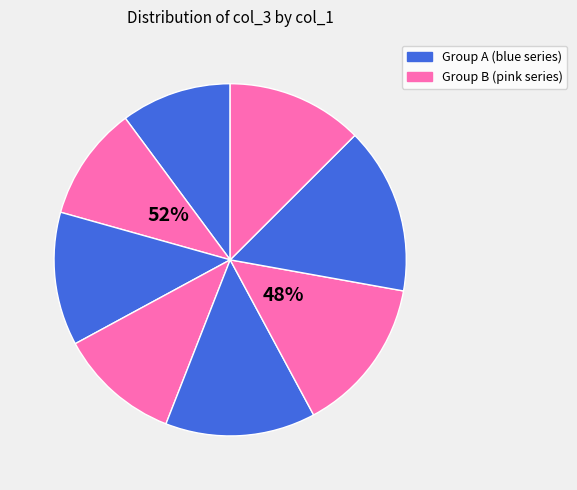

Is there a majority slice in this chart?

No